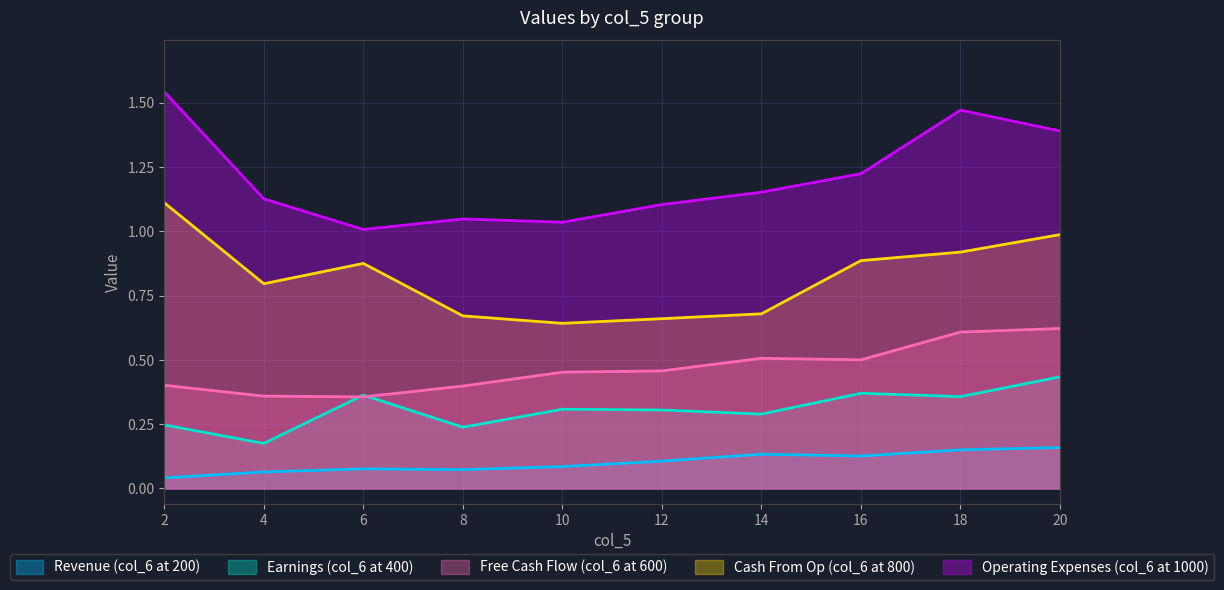

What is the total value across all series at 20?

3.6